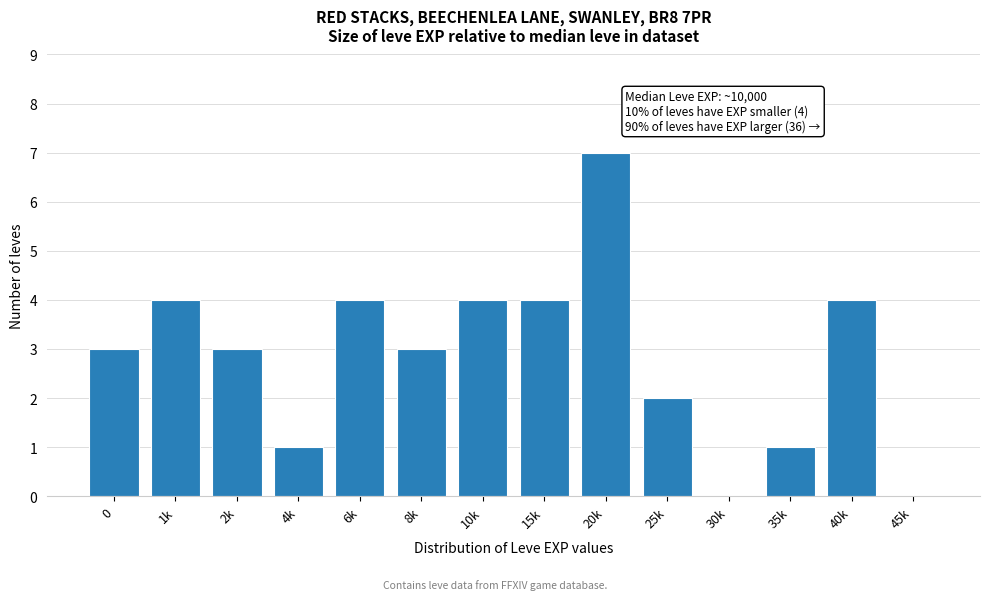

Reading left to right, what are all the values shown in this chart?

0=3	1k=4	2k=3	4k=1	6k=4	8k=3	10k=4	15k=4	20k=7	25k=2	30k=0	35k=1	40k=4	45k=0